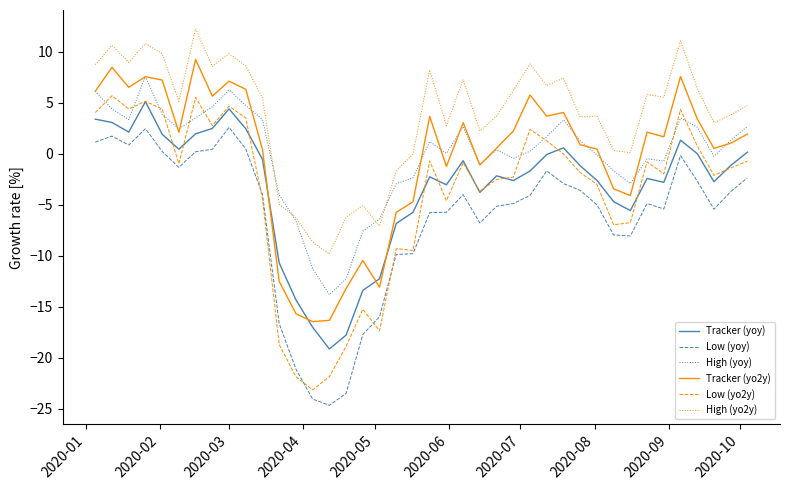

What is the minimum value shown in the chart?

-24.7